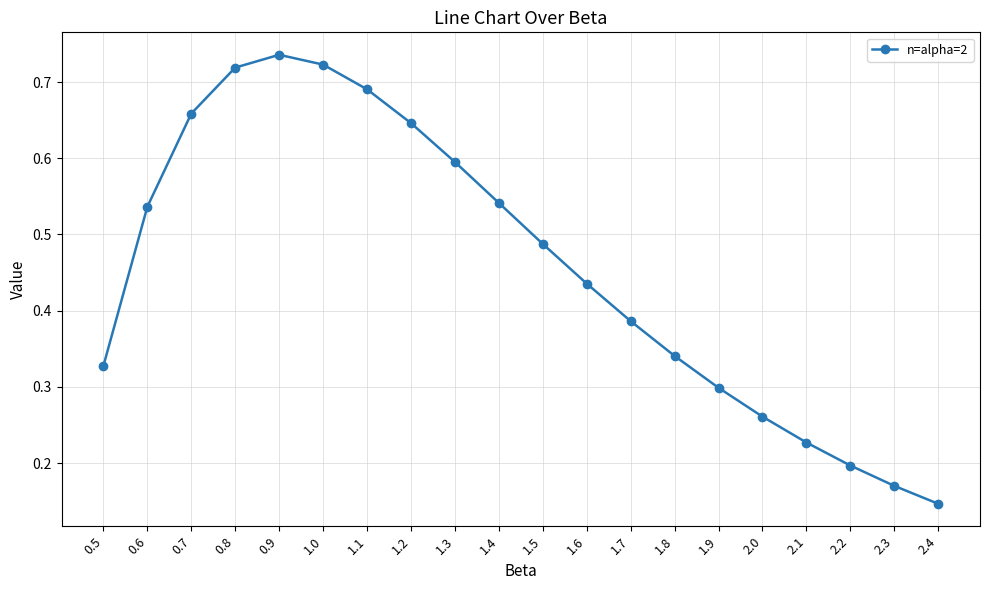

How many interior local peaks (higher than both neighbors) does the data have?

1